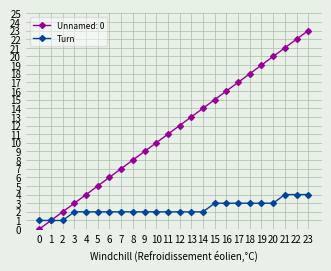

What is the smallest value displayed?

0